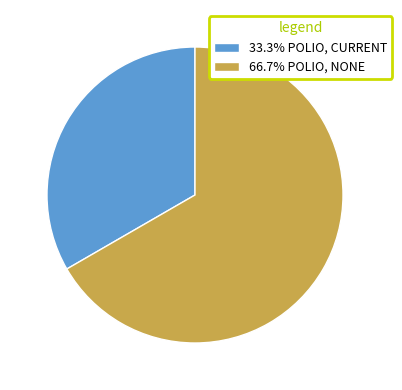

Approximately how many times larger is the value at 33.3% POLIO, CURRENT compared to 66.7% POLIO, NONE?

0.5